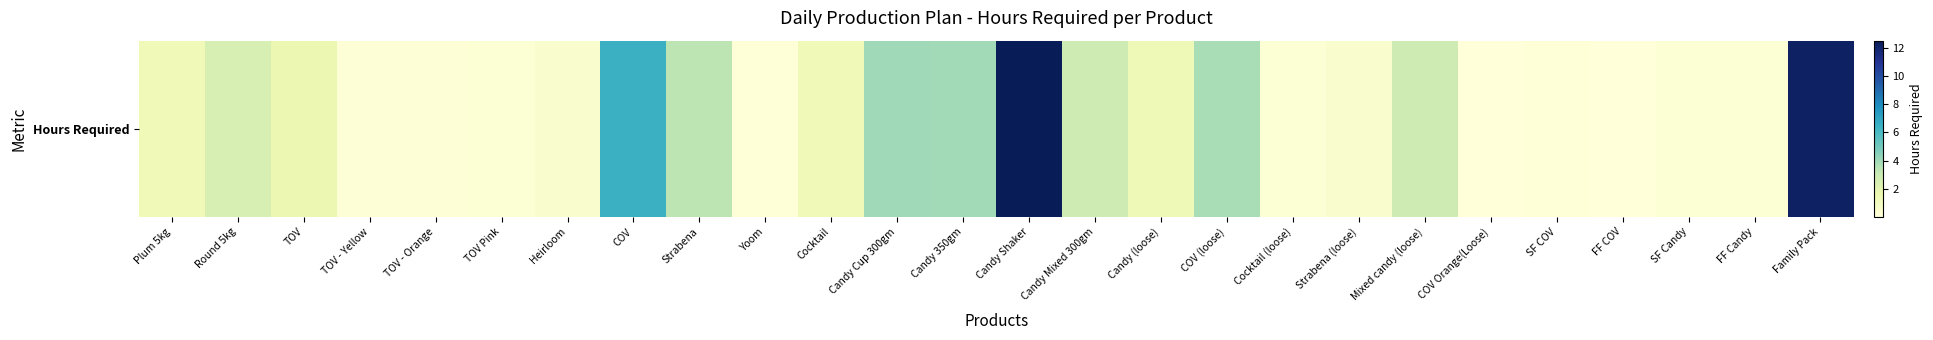

How many values are below 1?

12